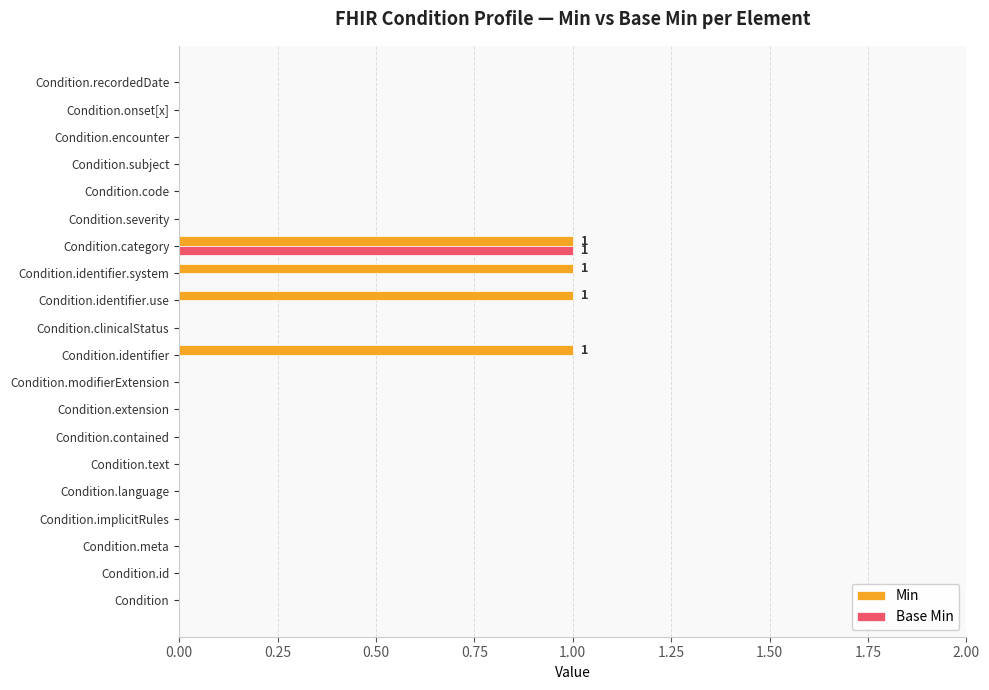

What are all the series names shown in the legend?

Min, Base Min